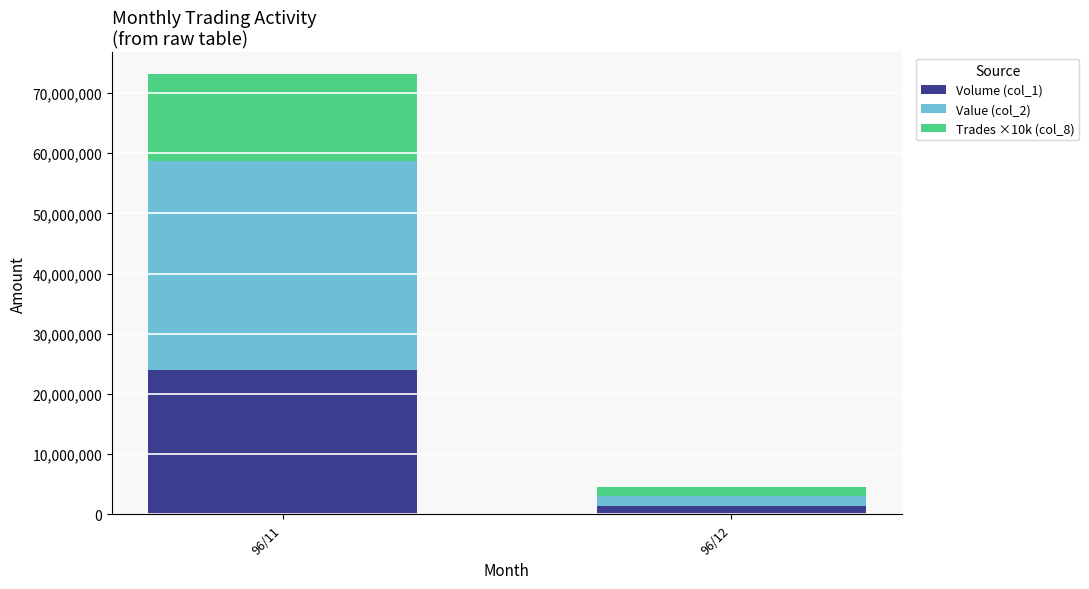

Does the chart contain stacked bars?

Yes